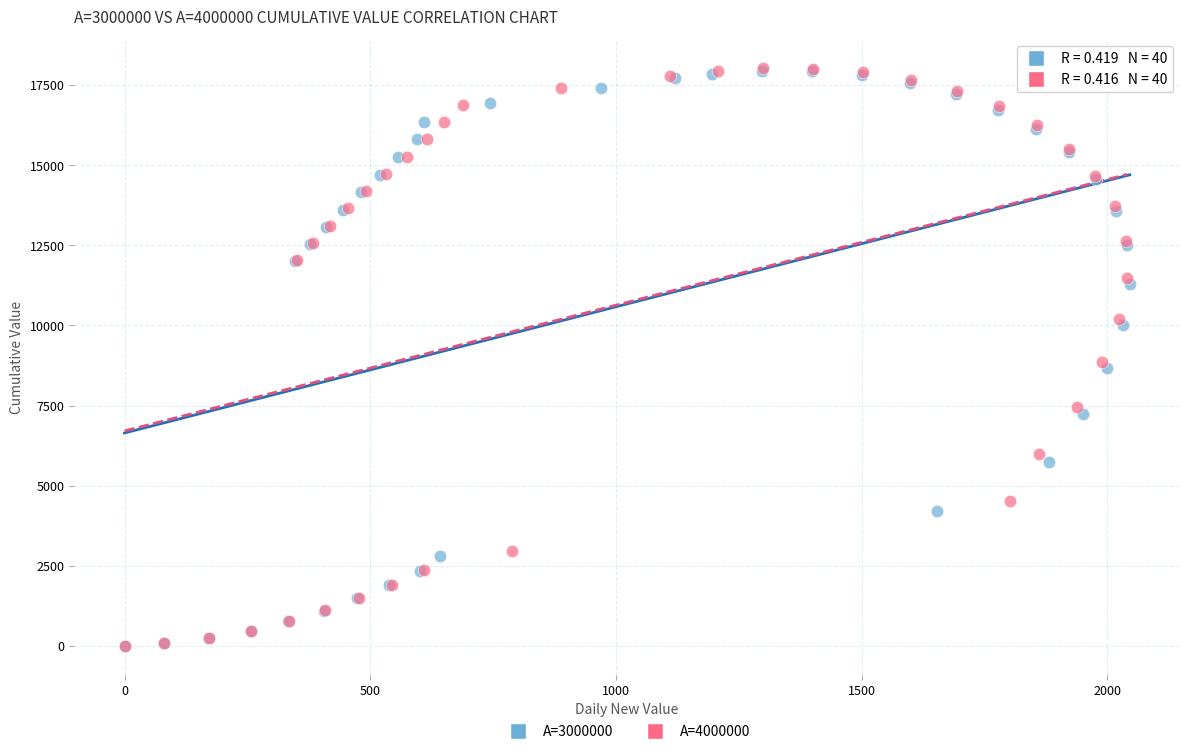

Which series has the widest spread of Y values?

A=4000000